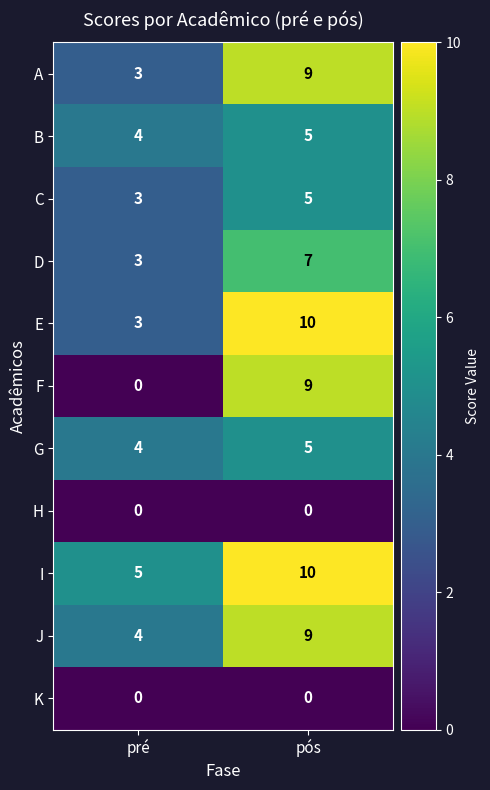

The value of J at pré is 4. True or false?

True